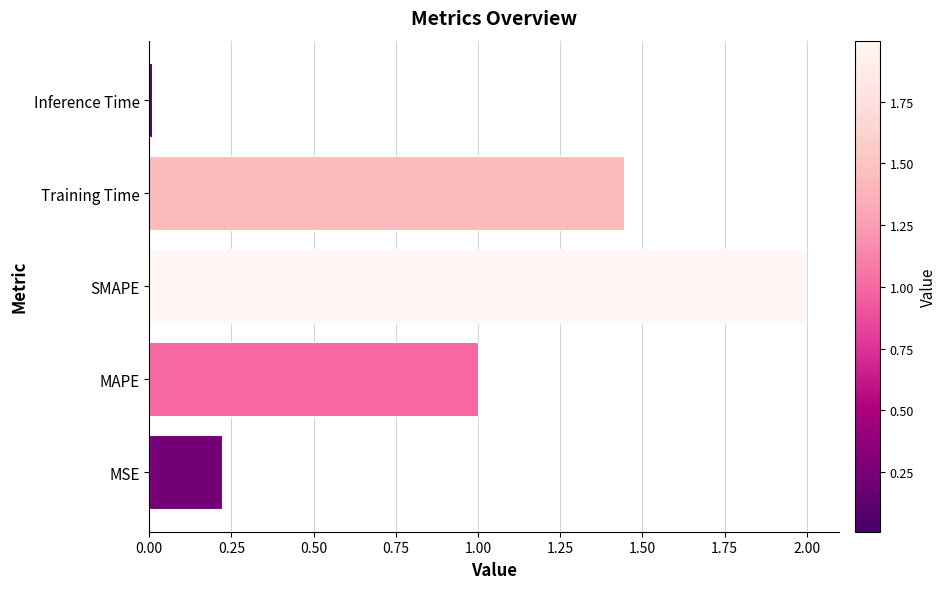

Which label corresponds to the smallest value in the chart?

Inference Time